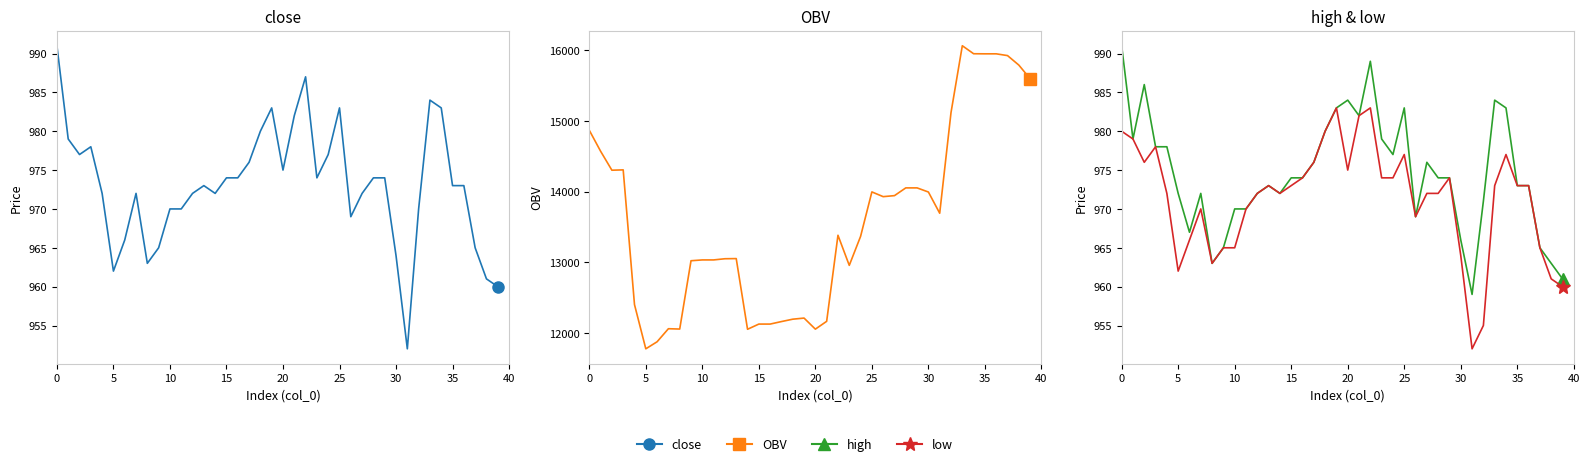

Where is OBV nearest to the value 13919?

26